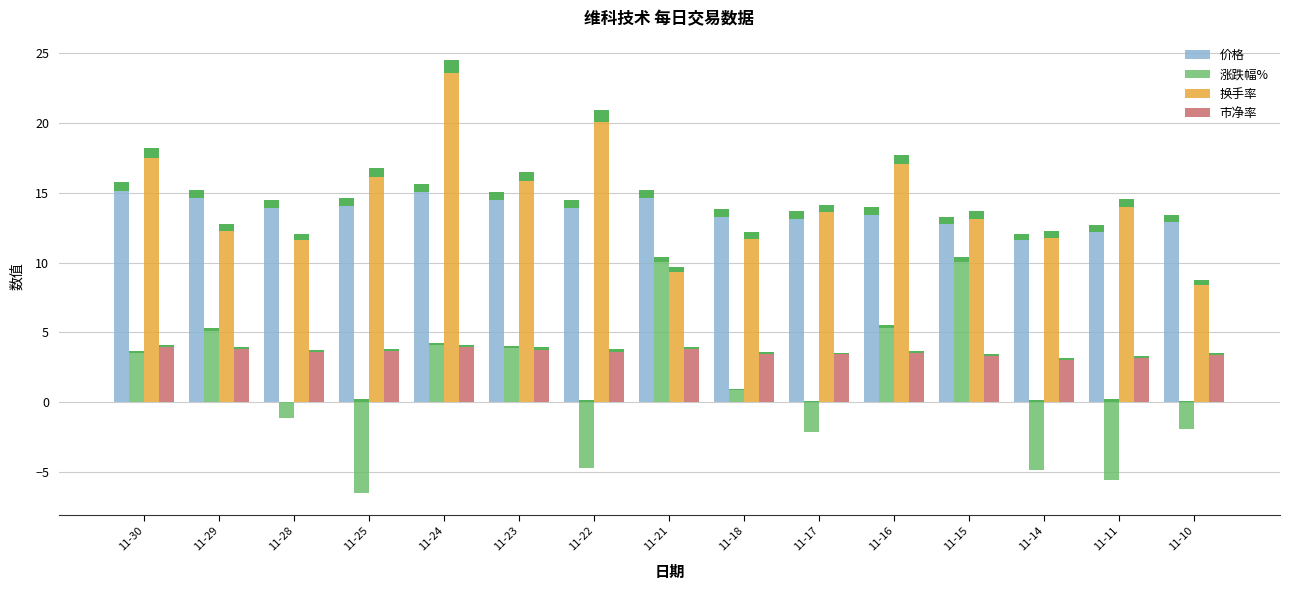

List the series in order of their peak value, highest first.

换手率, 价格, 涨跌幅%, 市净率